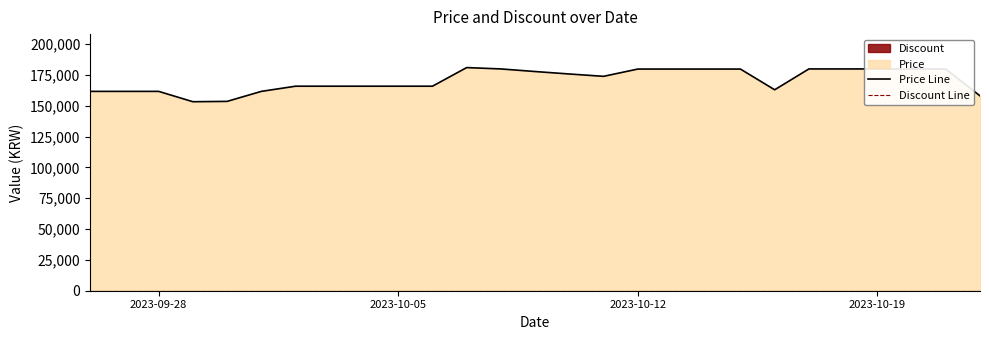

At which label does Discount Line reach its minimum?

2023-09-28